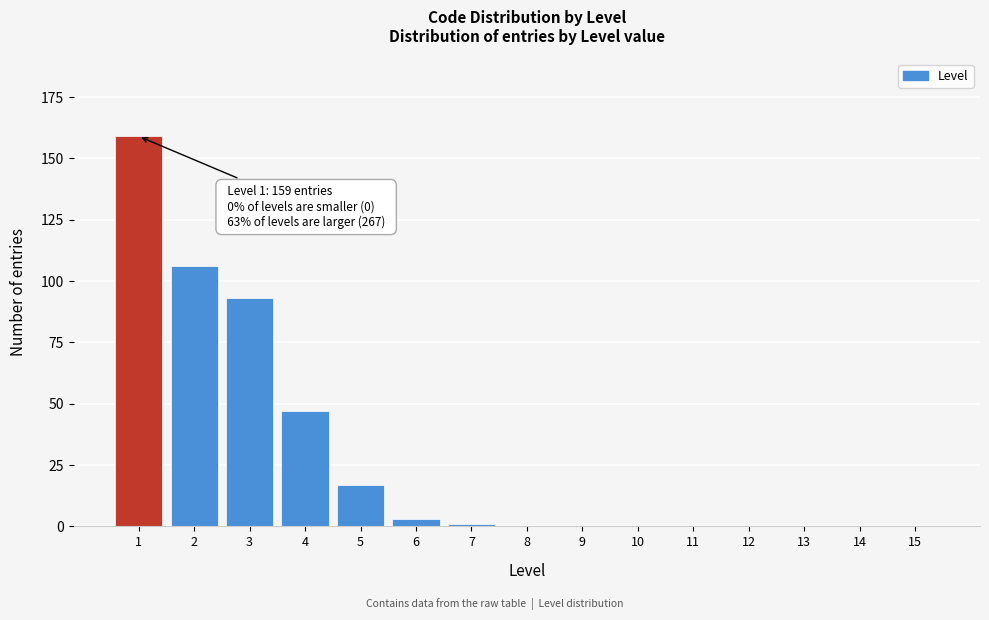

Reading left to right, what are all the values shown in this chart?

1=159	2=106	3=93	4=47	5=17	6=3	7=1	8=0	9=0	10=0	11=0	12=0	13=0	14=0	15=0